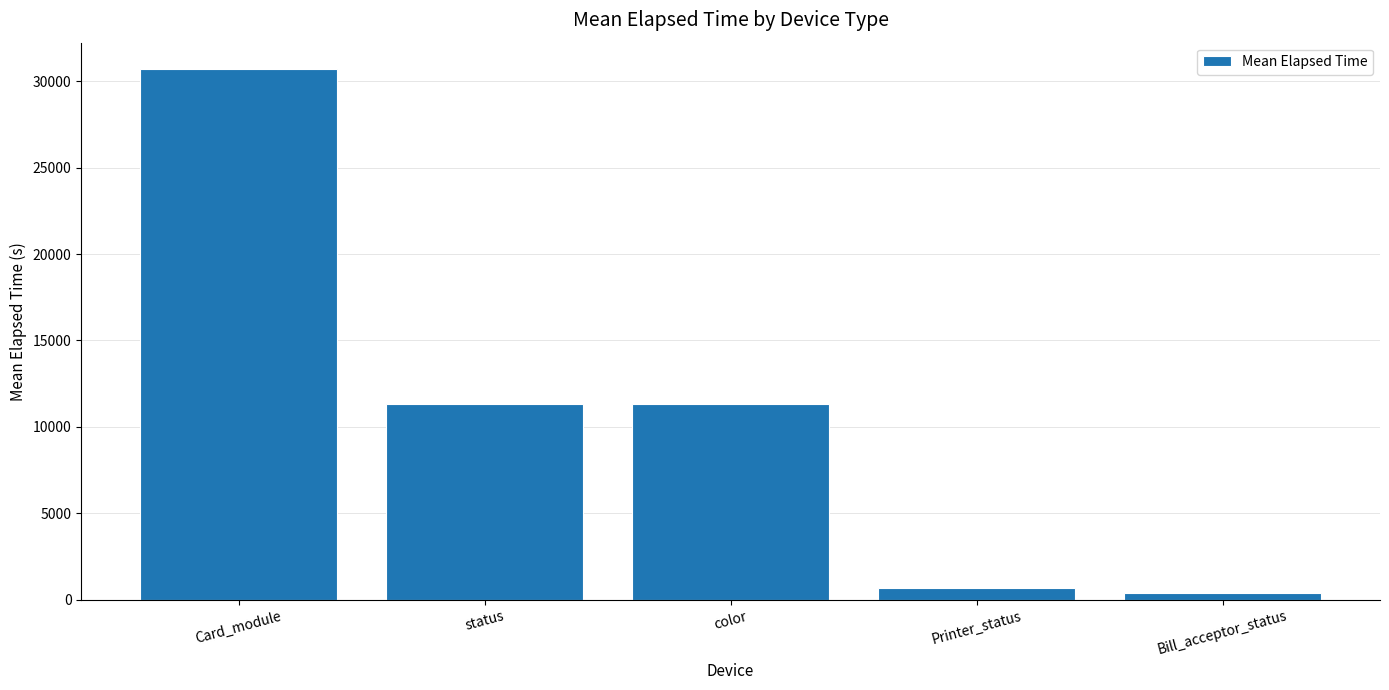

How many bars are there in total?

5